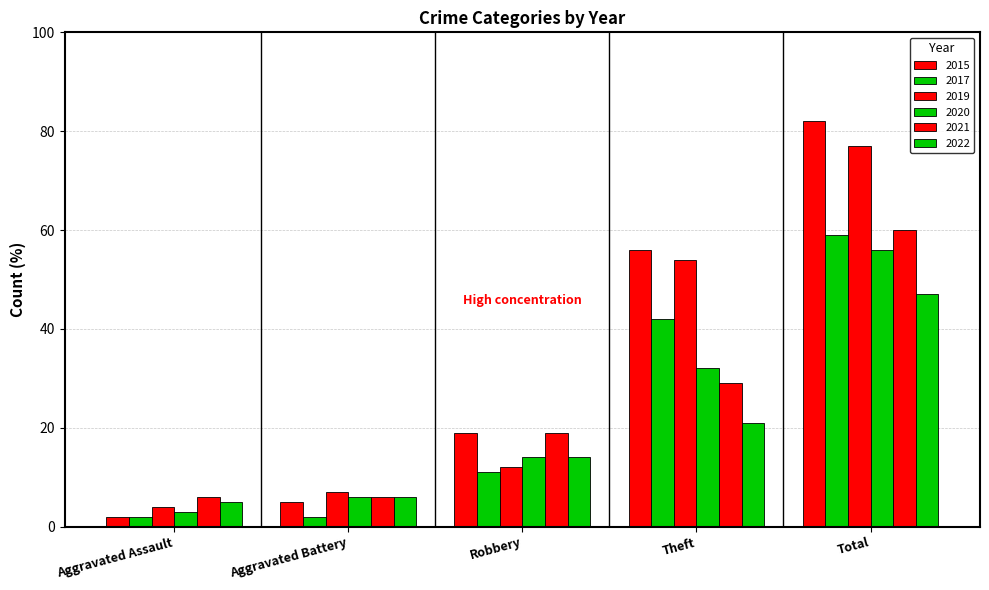

Are the bars grouped side by side (vs. stacked)?

Yes